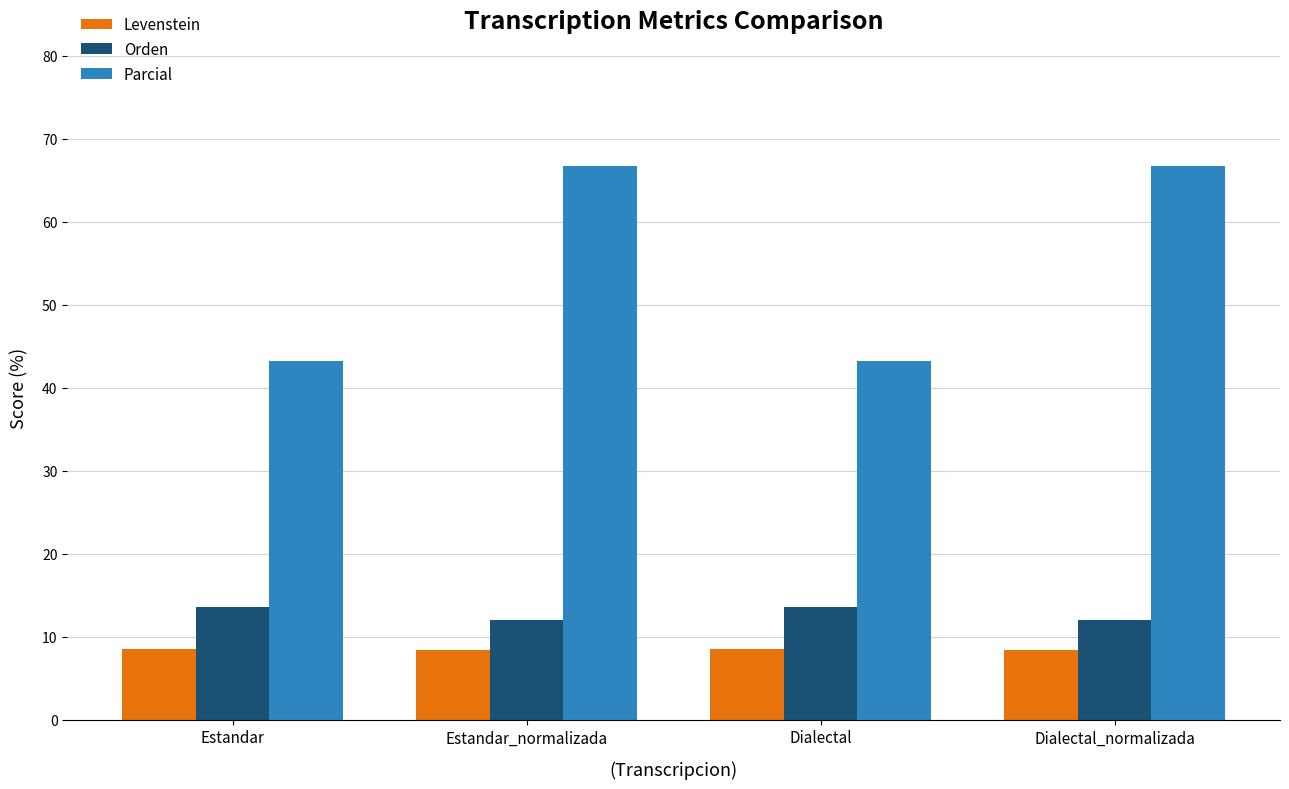

What is the lowest value of the Parcial series?

43.2